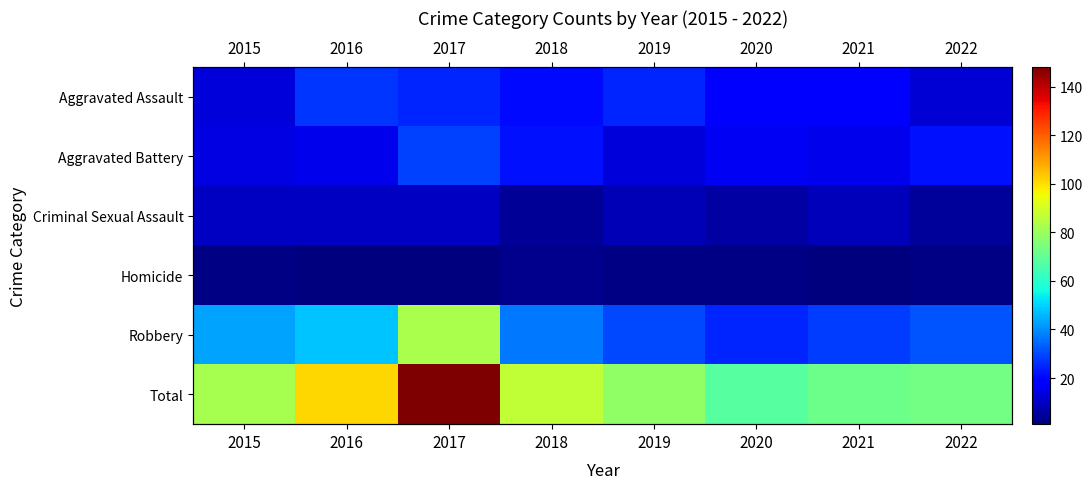

Is the value of Homicide at 2016 greater than the value of Aggravated Assault at 2020?

No